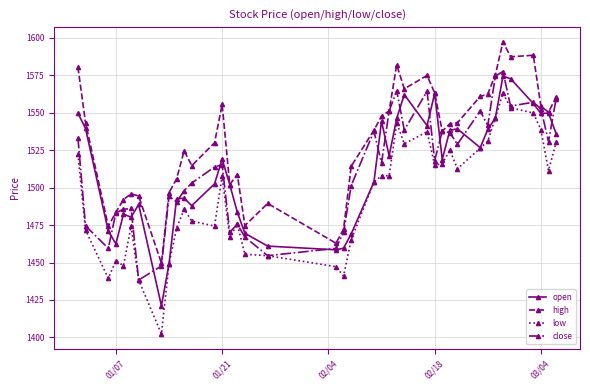

How many lines are shown in the chart?

4